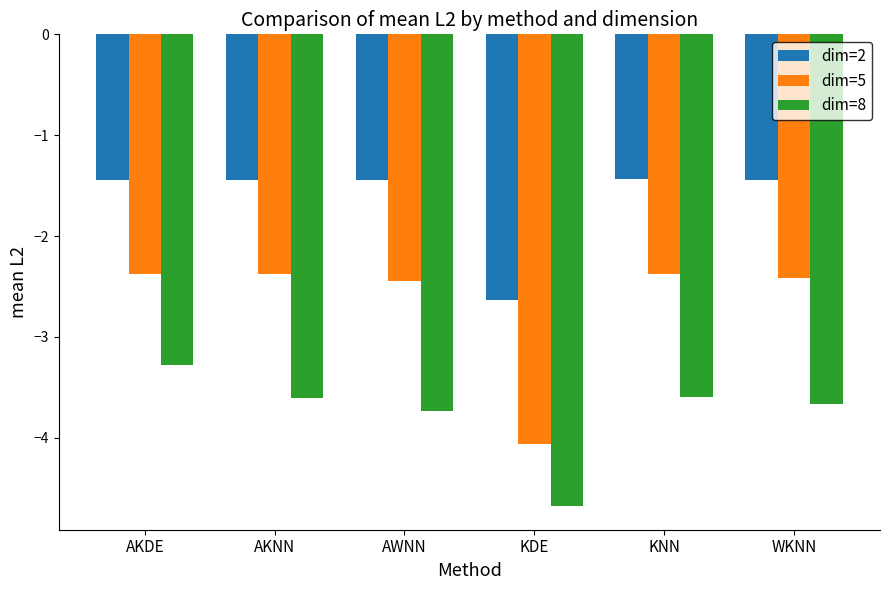

At which category does the chart reach its minimum across all series?

KDE